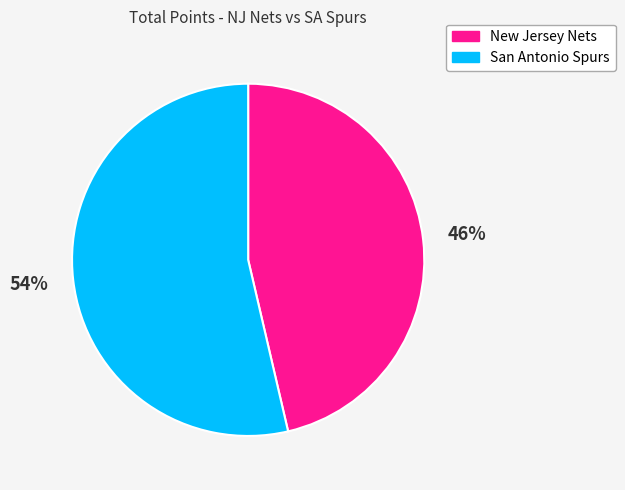

To the nearest percent, what portion does New Jersey Nets represent?

46%